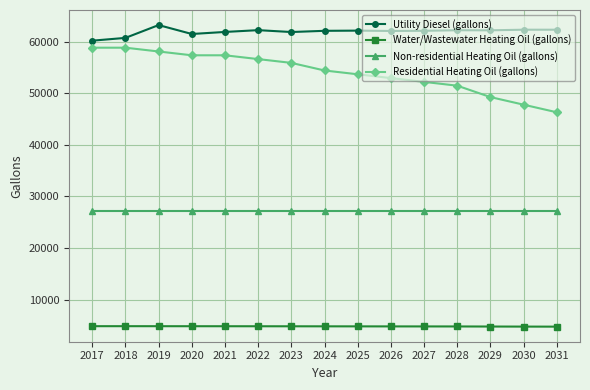

What is the sum of the Utility Diesel (gallons) values at 2023 and 2027?

123904.0